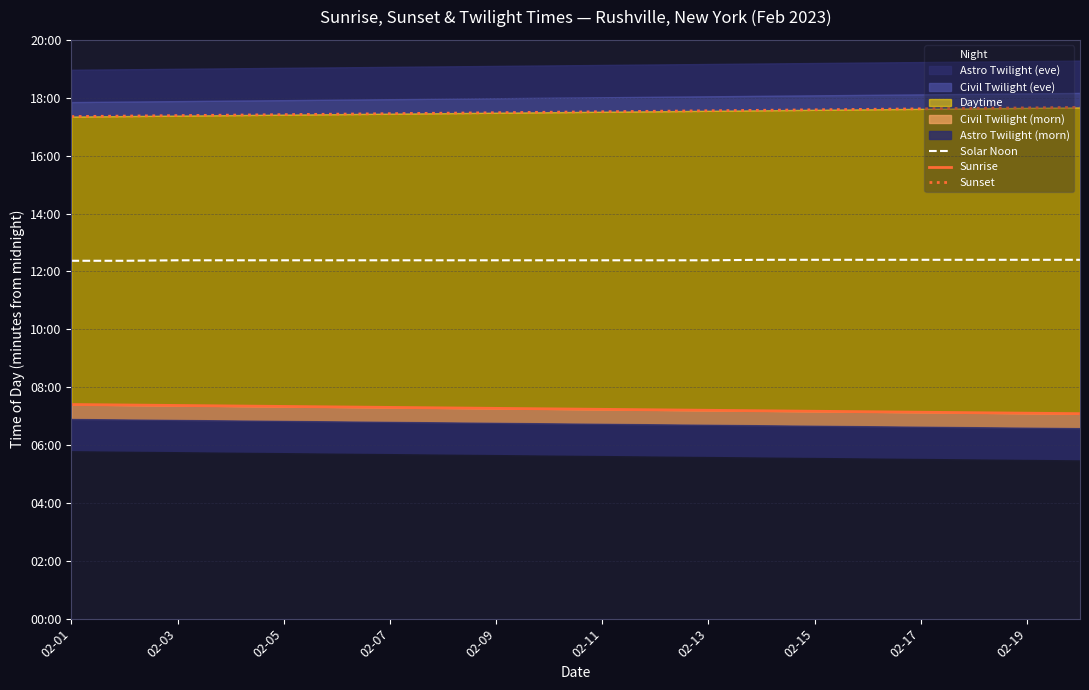

How many categories are shown in the chart?

20